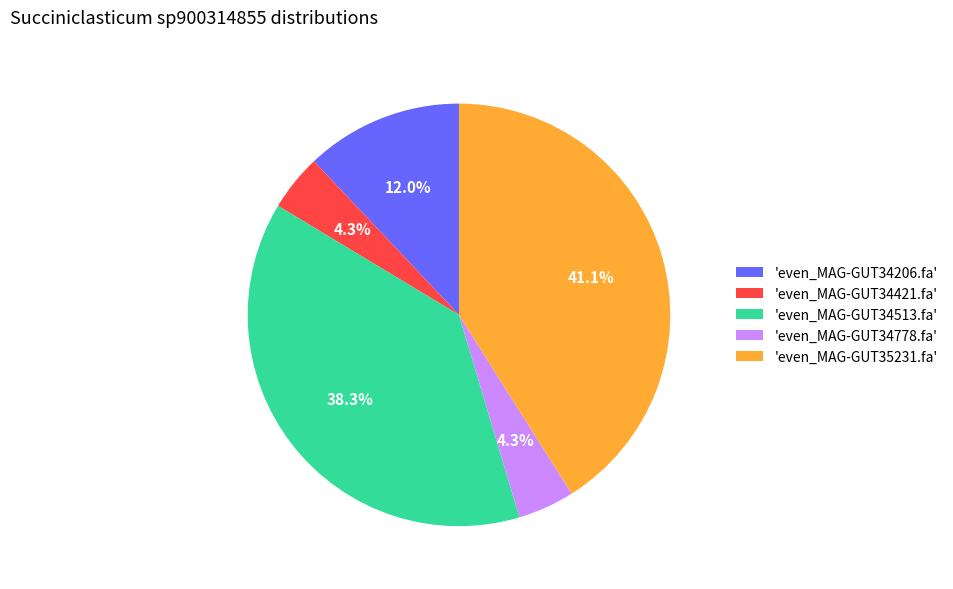

How many slices are in this pie chart?

5